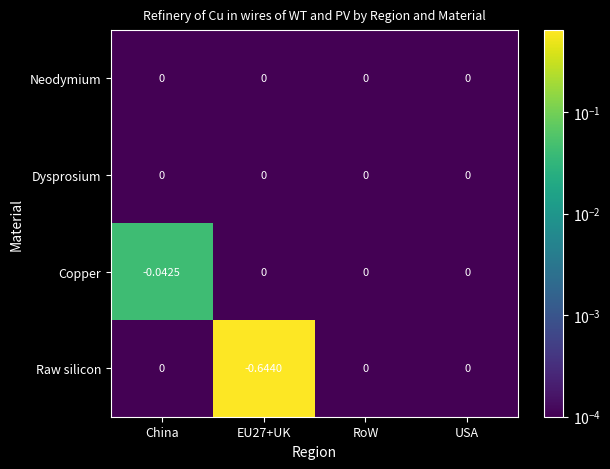

Which series has the widest spread of values?

Raw silicon